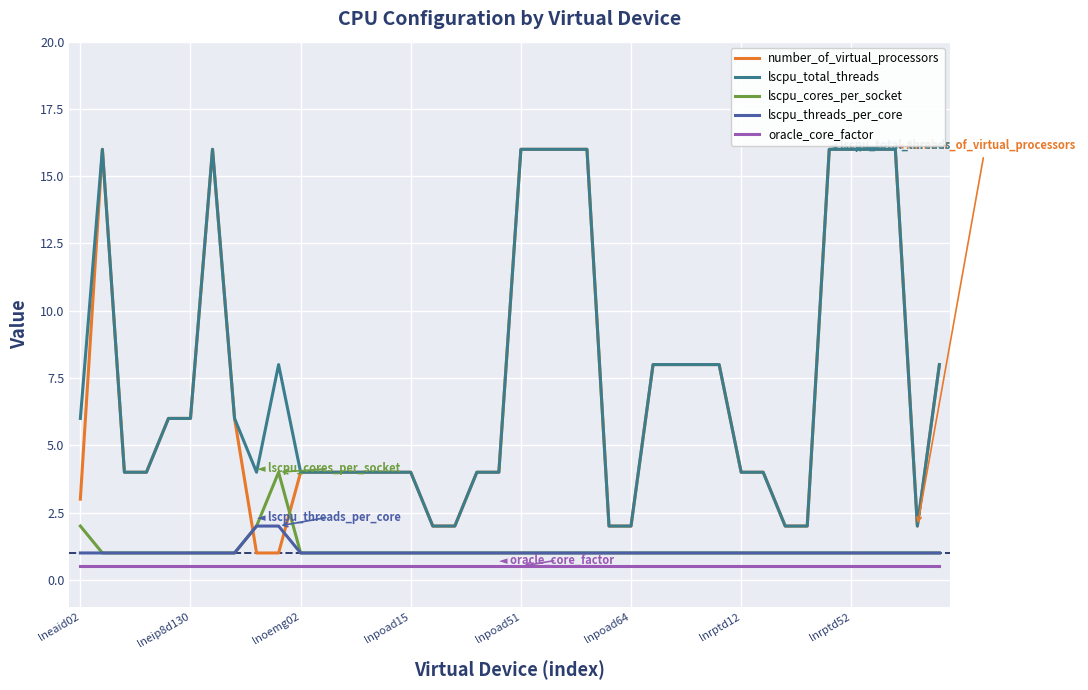

Which series has the largest range (max minus min)?

number_of_virtual_processors